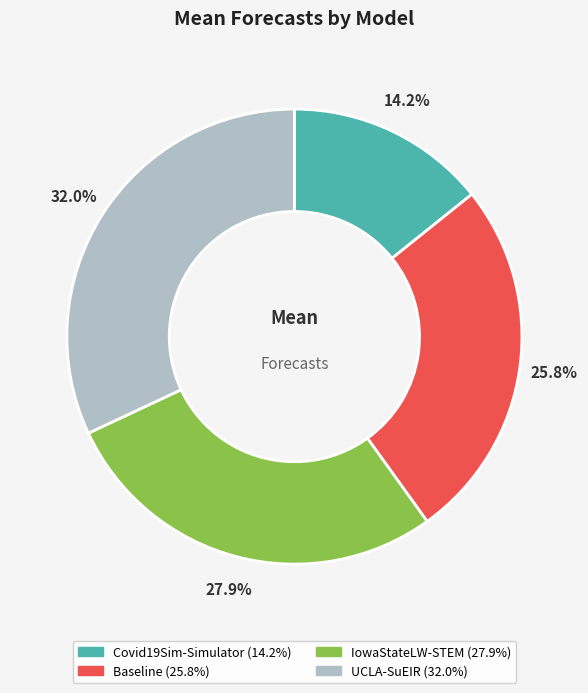

Is there any slice that represents more than half of the pie?

No